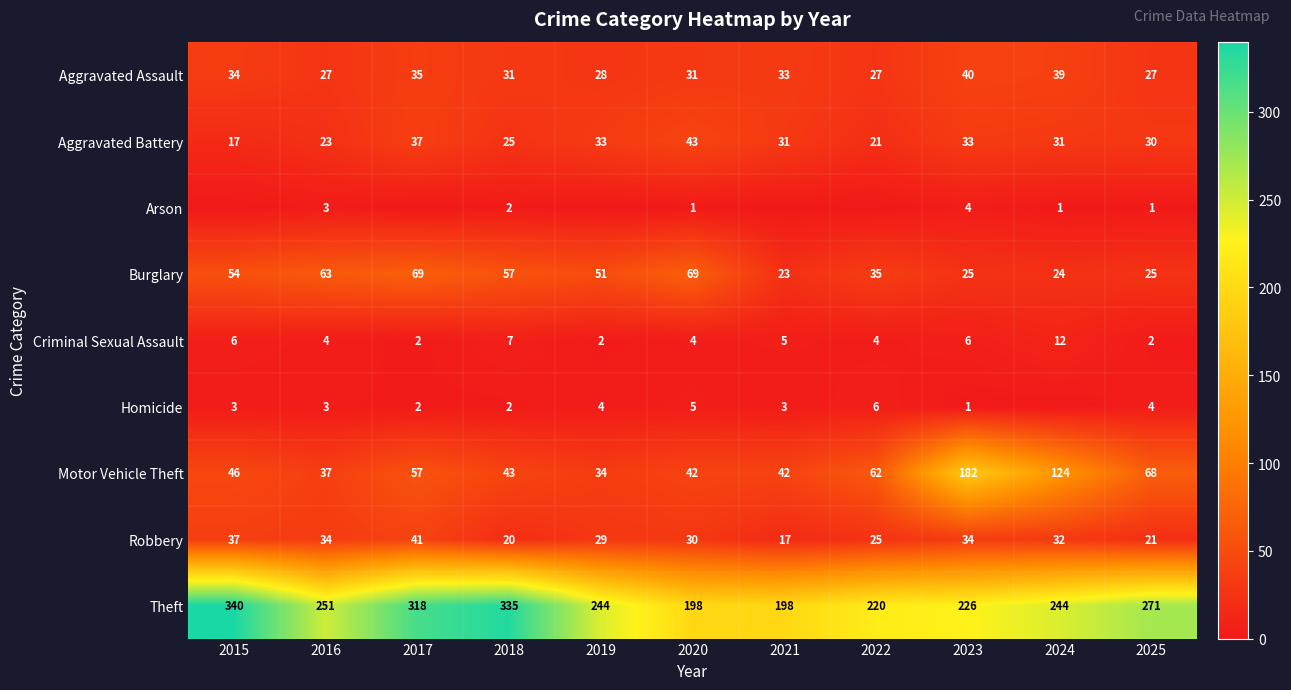

What is the difference between the highest and lowest values at 2023?

225